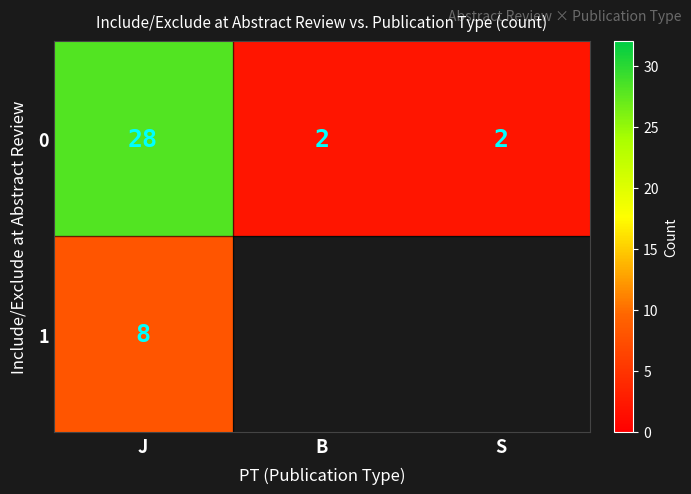

What is the sum of all 0 values?

32